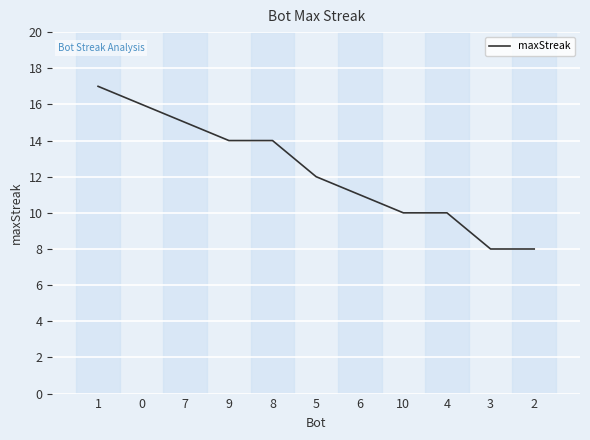

What position from the right is 0?

10